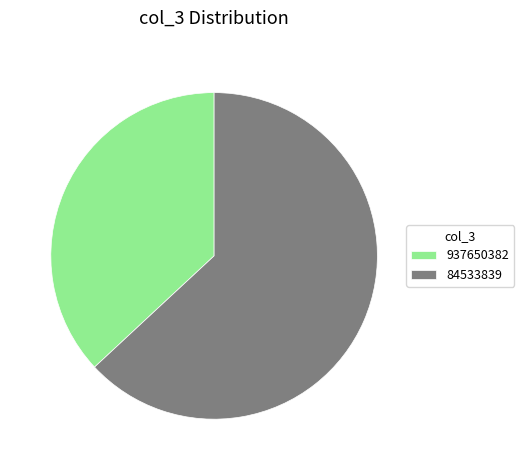

Is it true that 937650382 is 37% of the pie?

True